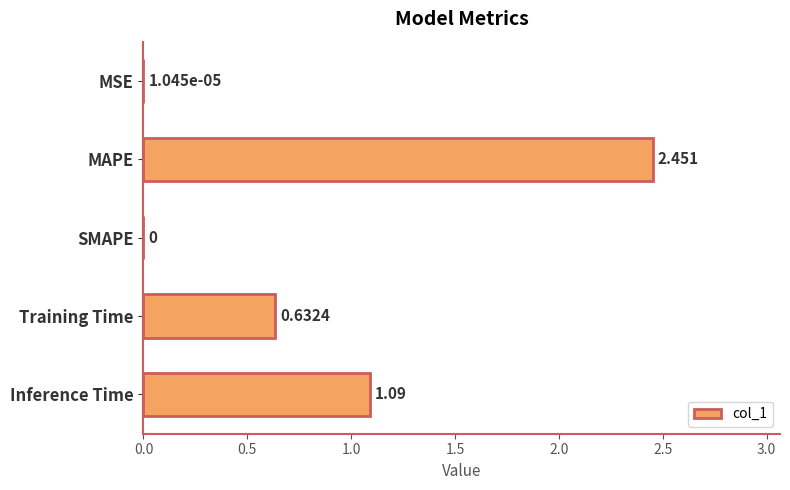

Which has a higher value, MSE or Inference Time?

Inference Time